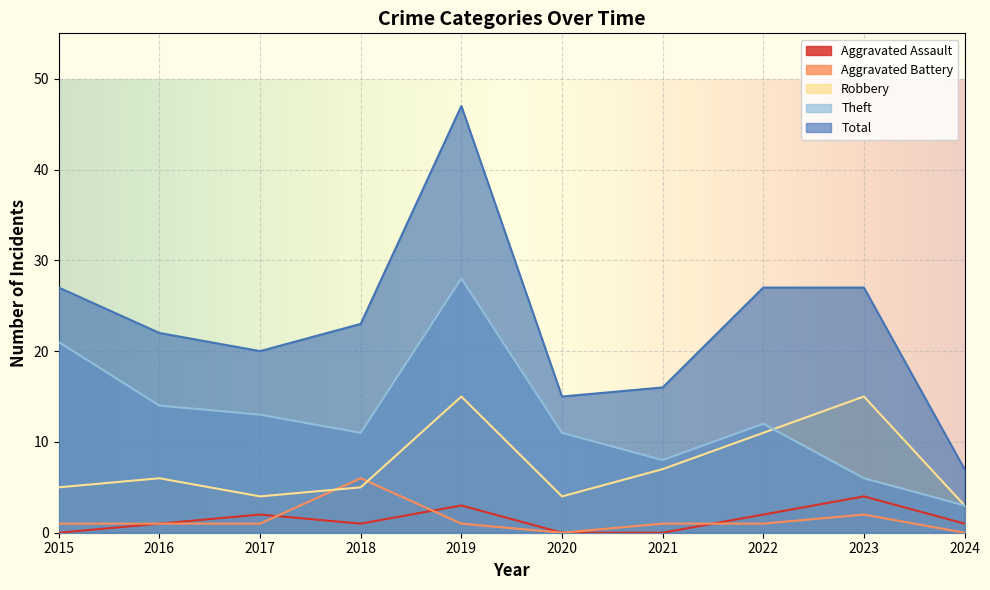

Count the number of categories in the chart.

10